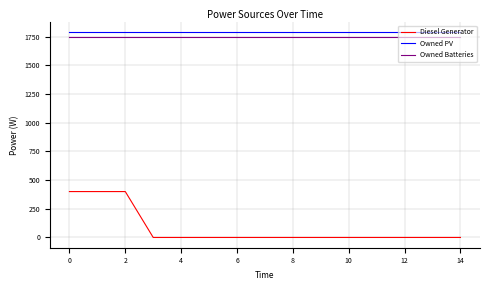

What are all the series names shown in the legend?

Diesel Generator, Owned PV, Owned Batteries